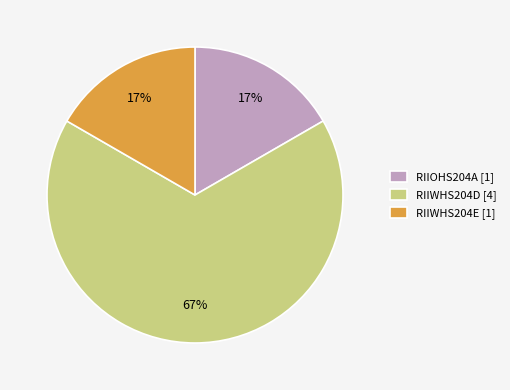

Which slice represents more than half of the pie?

RIIWHS204D